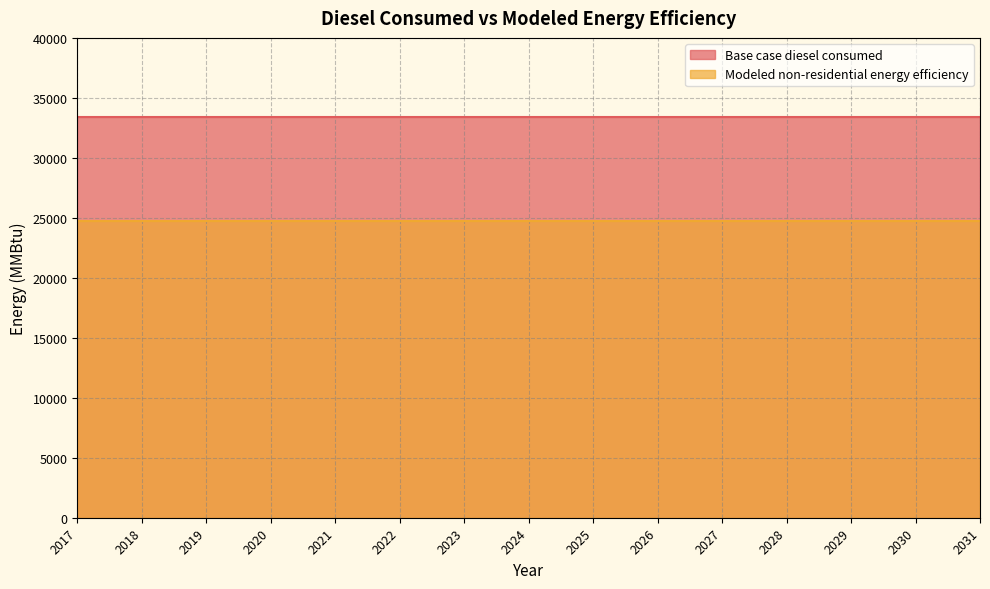

Is it true that Modeled non-residential energy efficiency equals 24700.9 at 2026?

True